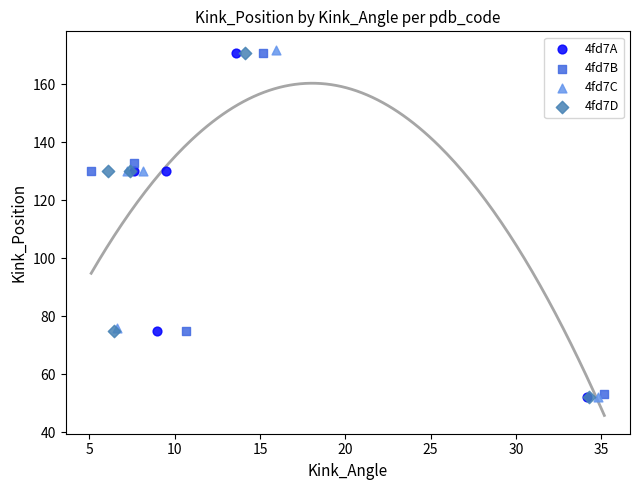

Which series has the widest spread of Y values?

4fd7C